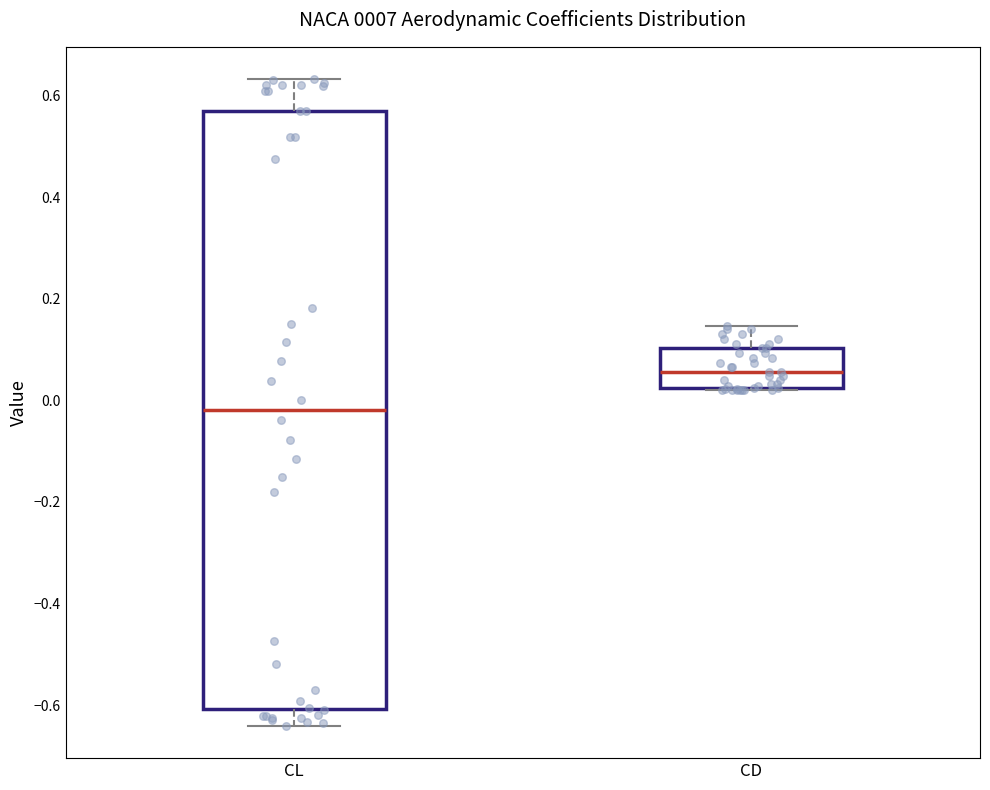

Where does the median line of the box for CL sit on the y-axis? The values are not printed on the chart, so give them approximately, as read against the axis.

-0.02